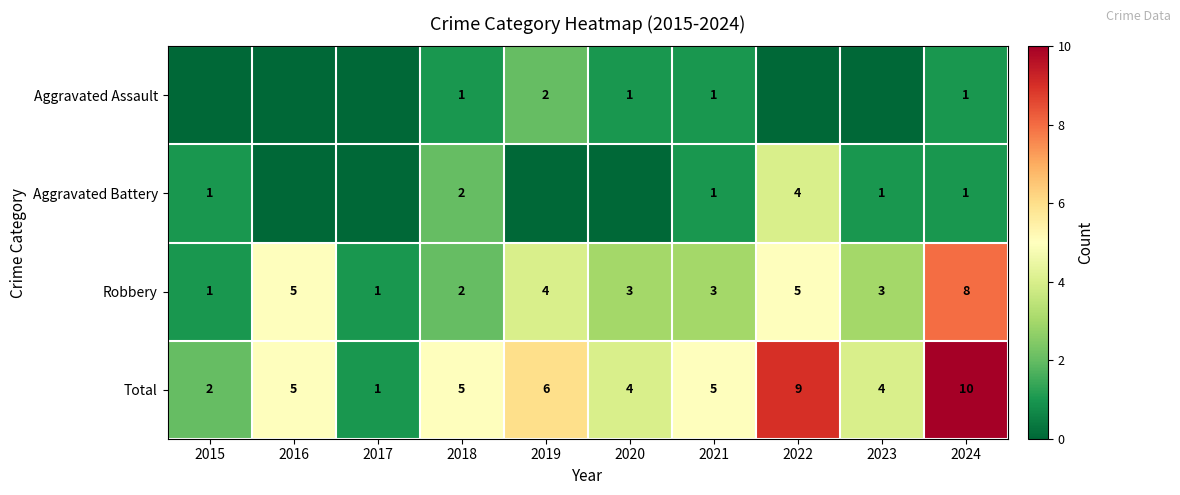

Which label corresponds to the smallest value in the chart?

2015